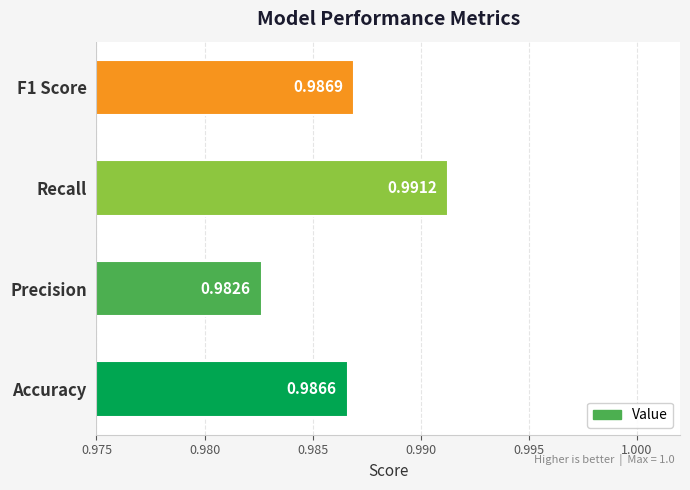

Which category has the highest value across all series?

Recall